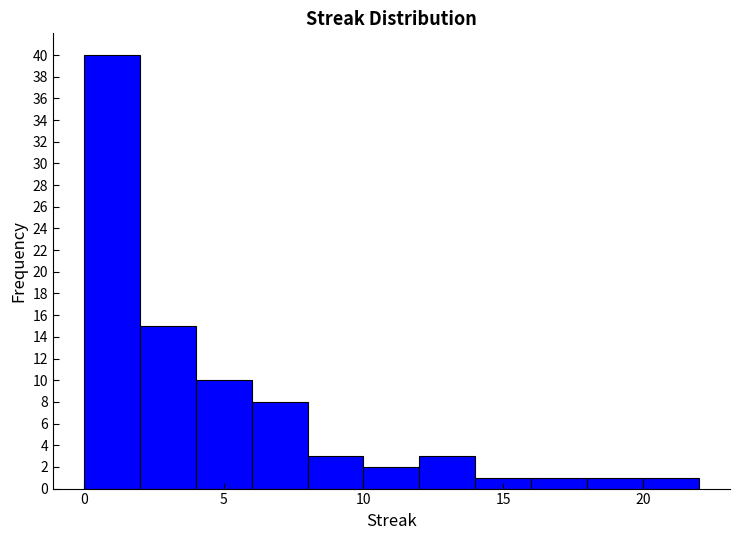

How tall is the bar that spans 4 to 6 on the x-axis? The values are not printed on the chart, so give them approximately, as read against the axis.

10